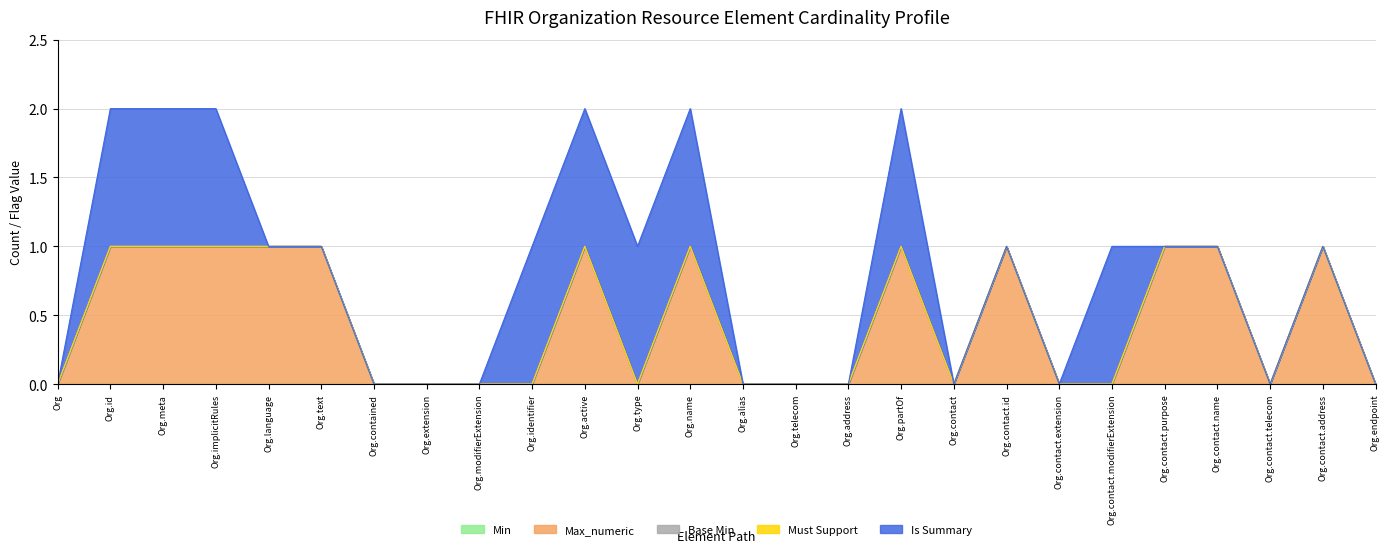

How many data points does each series have?

26